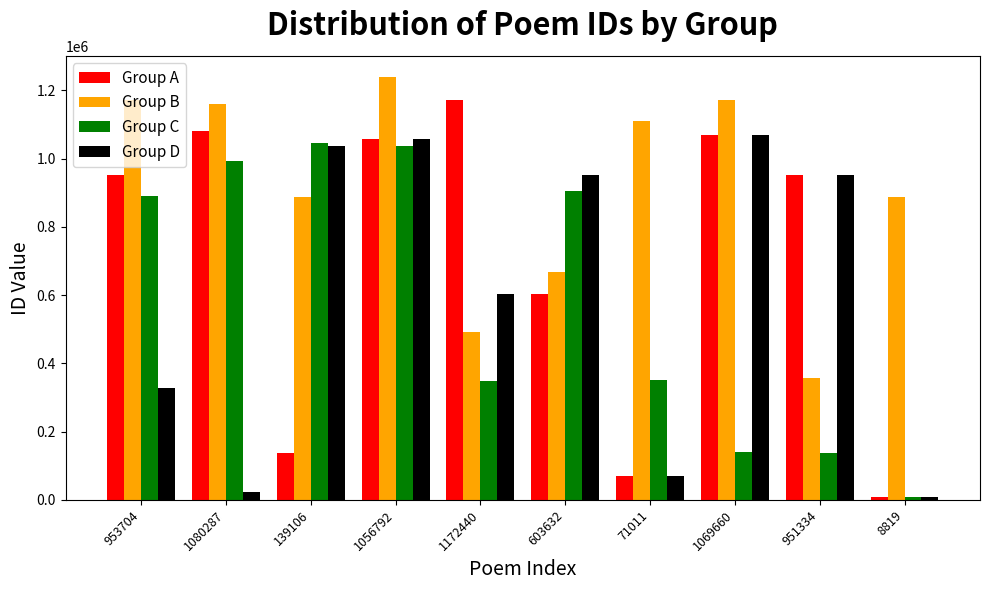

List the series in order of their peak value, highest first.

Group B, Group A, Group D, Group C